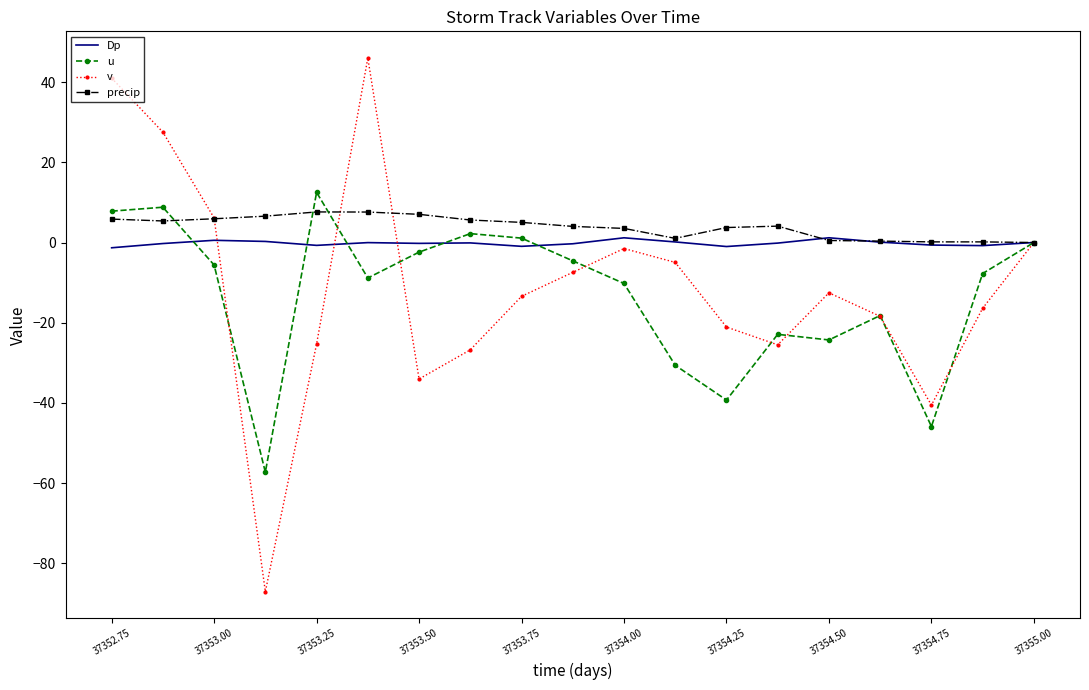

What is the highest value of the precip series?

7.6